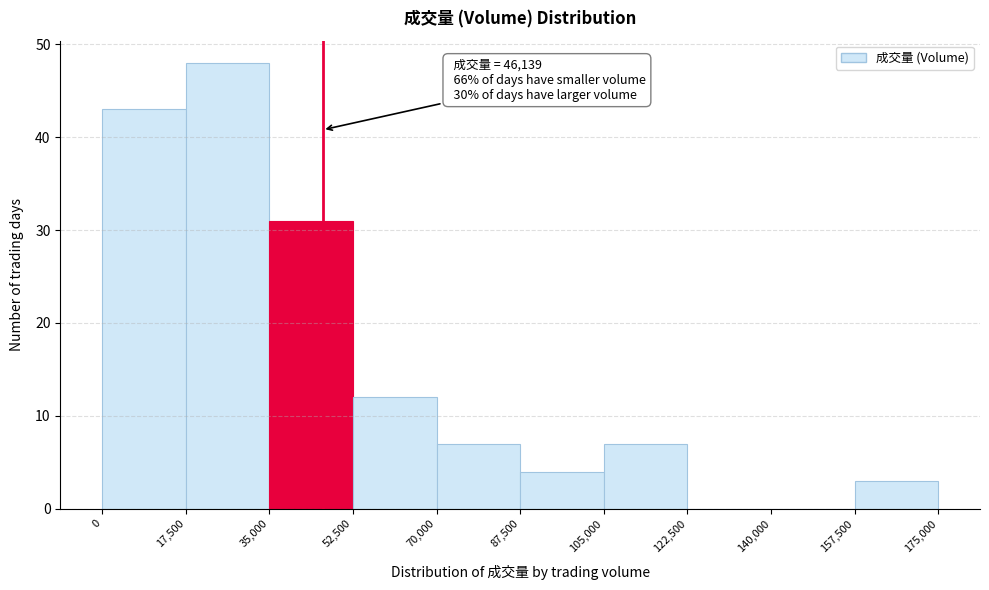

Over which range of the x-axis is the bar tallest?

17,500 to 35,000